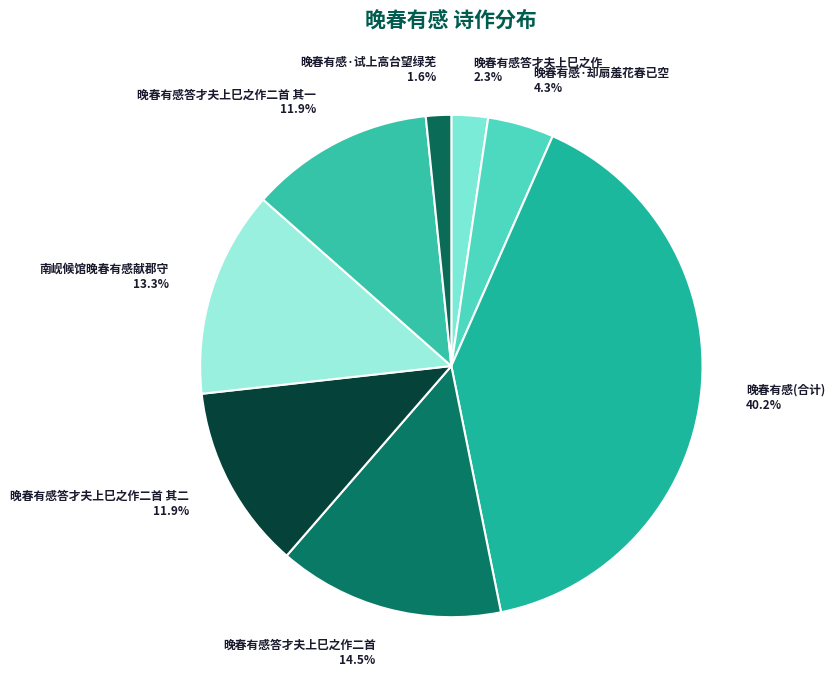

To the nearest percent, what percentage of the pie is 南岘候馆晚春有感献郡守?

13%